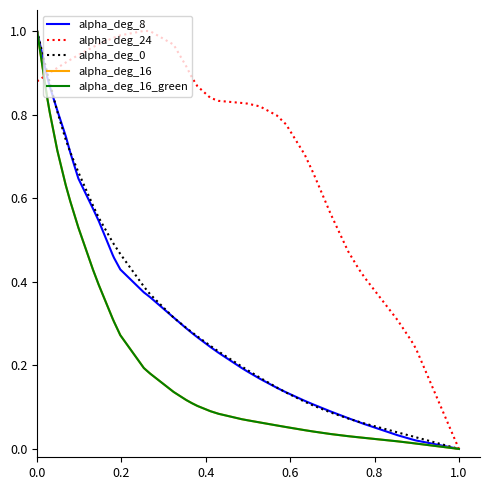

Does the chart display data point markers on the line(s)?

No